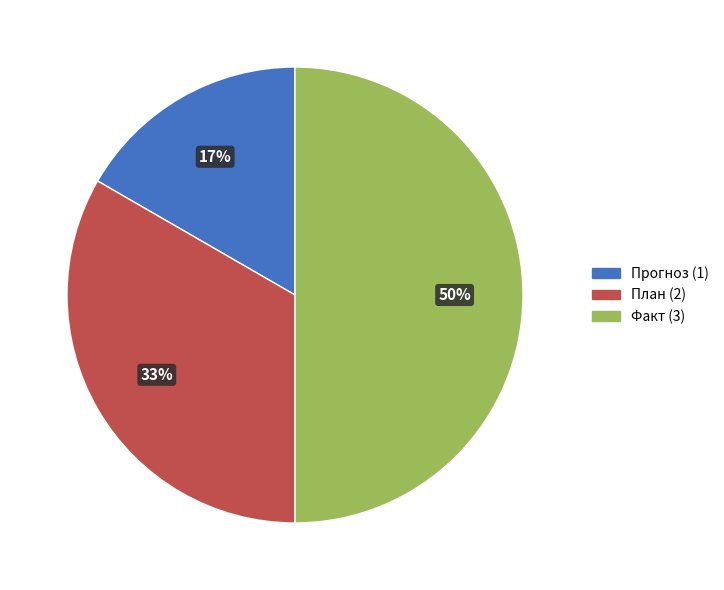

Rank the categories by value from highest to lowest.

Факт, План, Прогноз